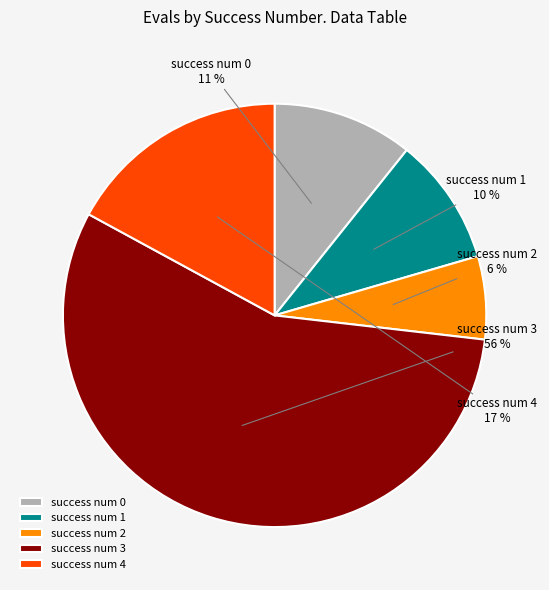

To the nearest percent, what is the difference between the success num 3 and success num 0 slice percentages?

45%